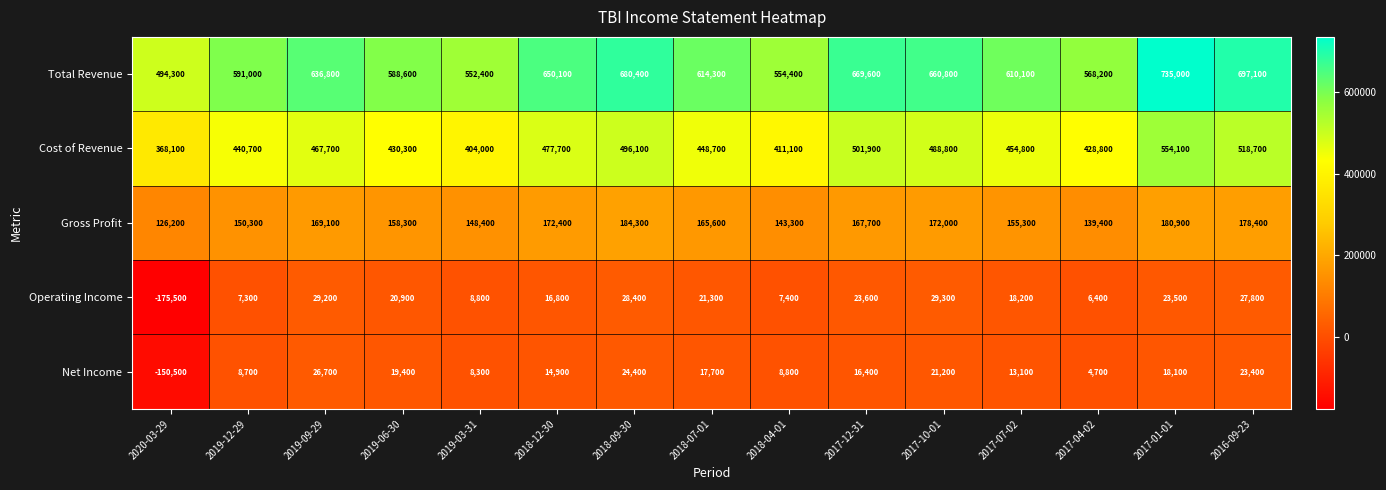

Where is Cost of Revenue nearest to the value 461100?

2017-07-02